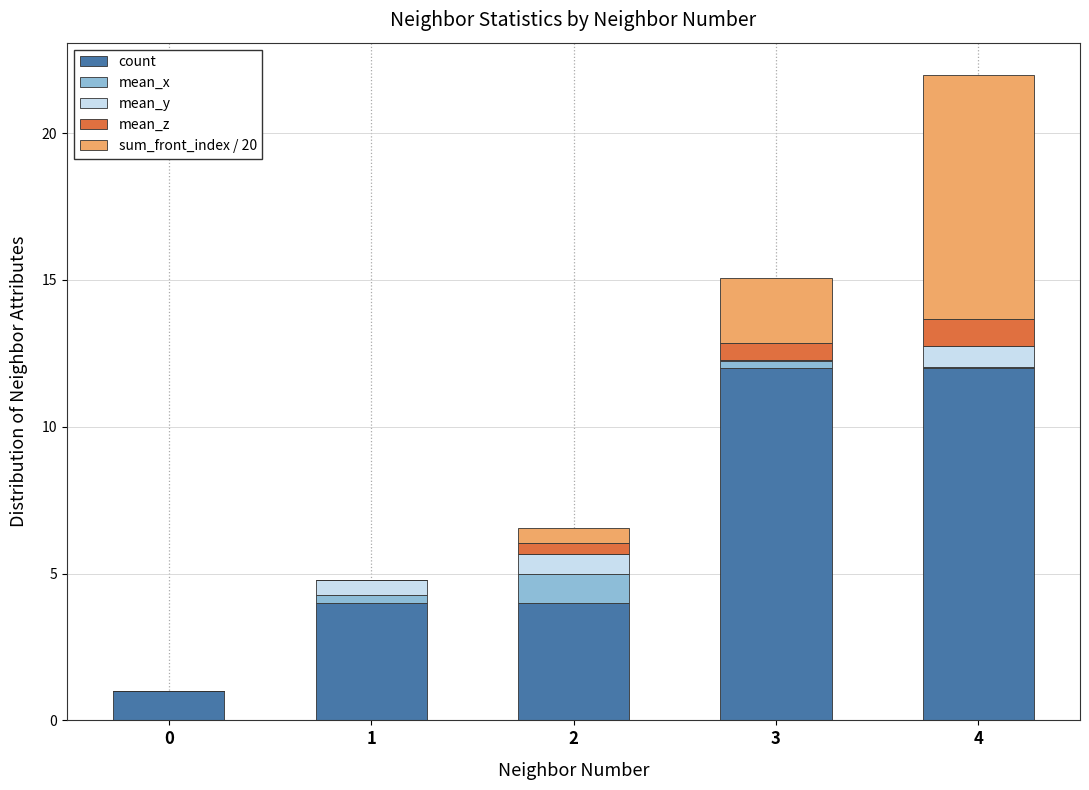

At which category is the sum across all series the highest?

4